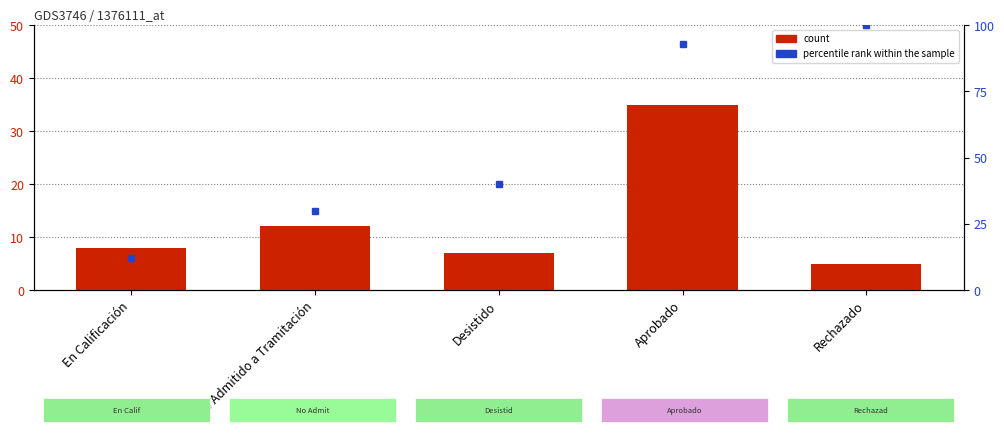

At how many categories does at least one series exceed 82?

2